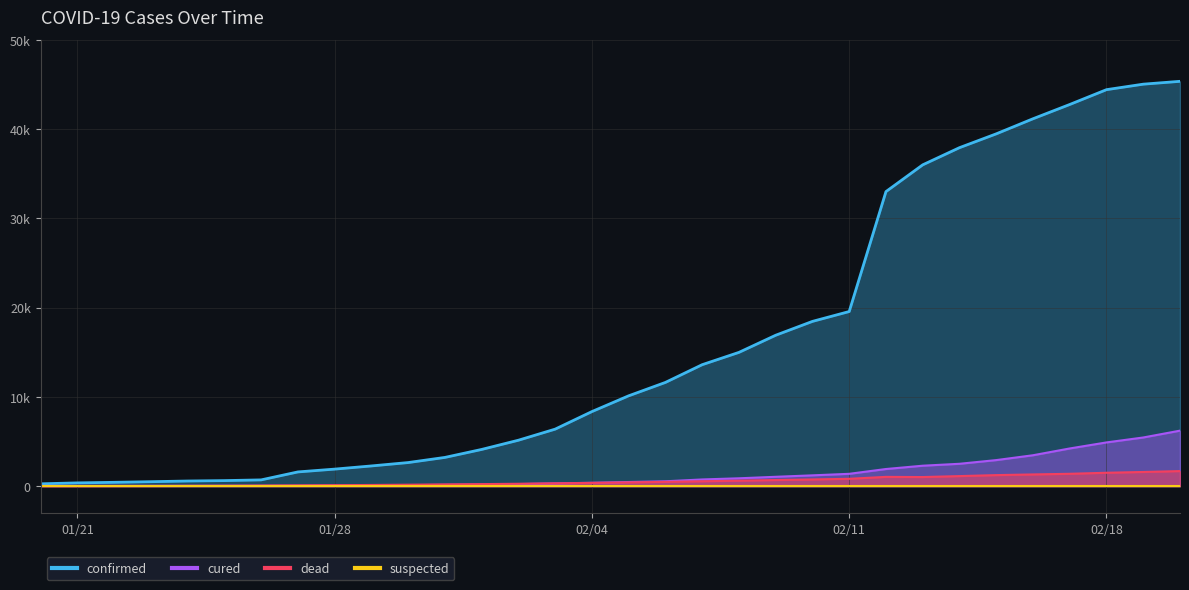

Reading right to left, extract all data points from this chart.

confirmed: 45346	45027	44412	42752	41152	39462	37914	35991	32994	19558	18454	16902	14982	13603	11618	10117	8351	6384	5142	4109	3215	2639	2261	1905	1590	698	618	572	495	425	363	258
dead: 1684	1585	1497	1381	1309	1233	1123	1016	1036	820	748	681	608	545	478	414	362	313	265	224	192	159	129	104	85	63	45	38	23	17	9	6
cured: 6214	5448	4895	4219	3458	2915	2502	2286	1916	1378	1207	1045	877	747	542	459	374	306	227	174	142	106	85	78	45	42	40	32	31	28	28	25